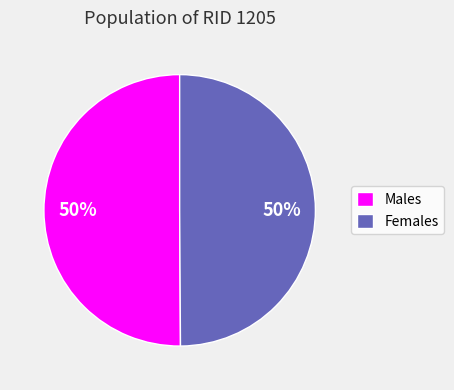

To the nearest percent, what is the average slice percentage?

50%